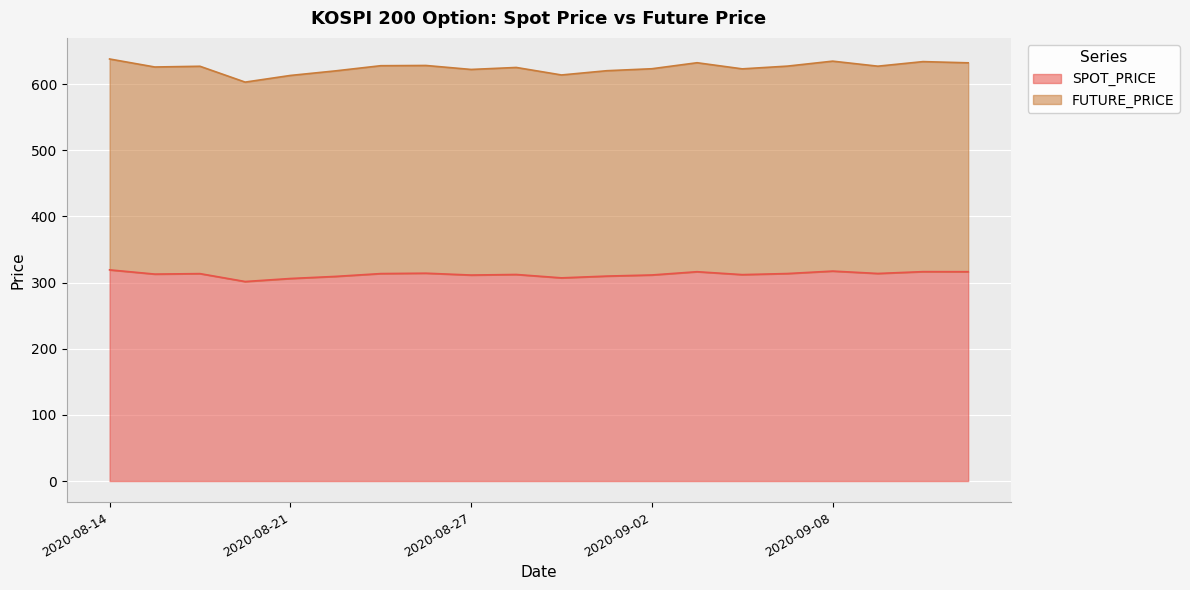

The value of FUTURE_PRICE at 2020-08-24 is 620.0. True or false?

True